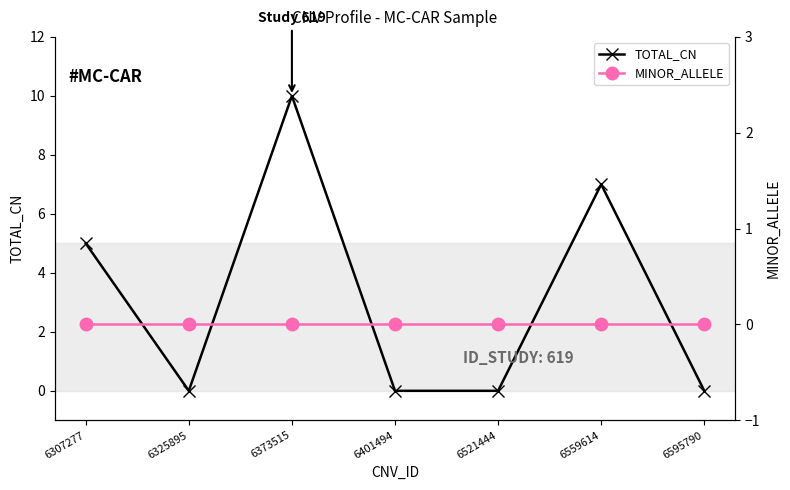

What are all the series names shown in the legend?

TOTAL_CN, MINOR_ALLELE